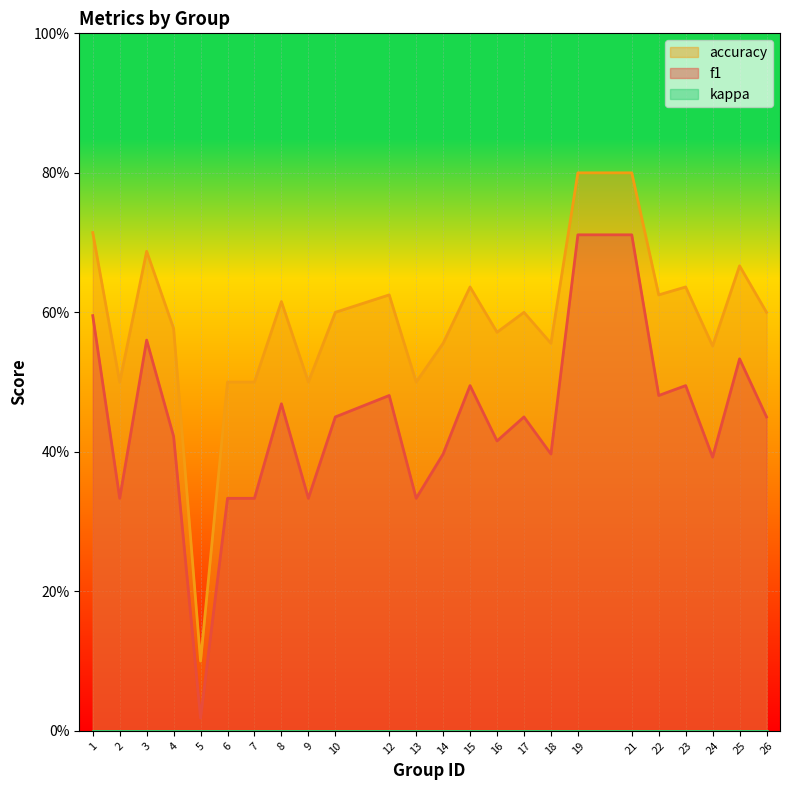

At which category does f1 reach its first local peak?

3